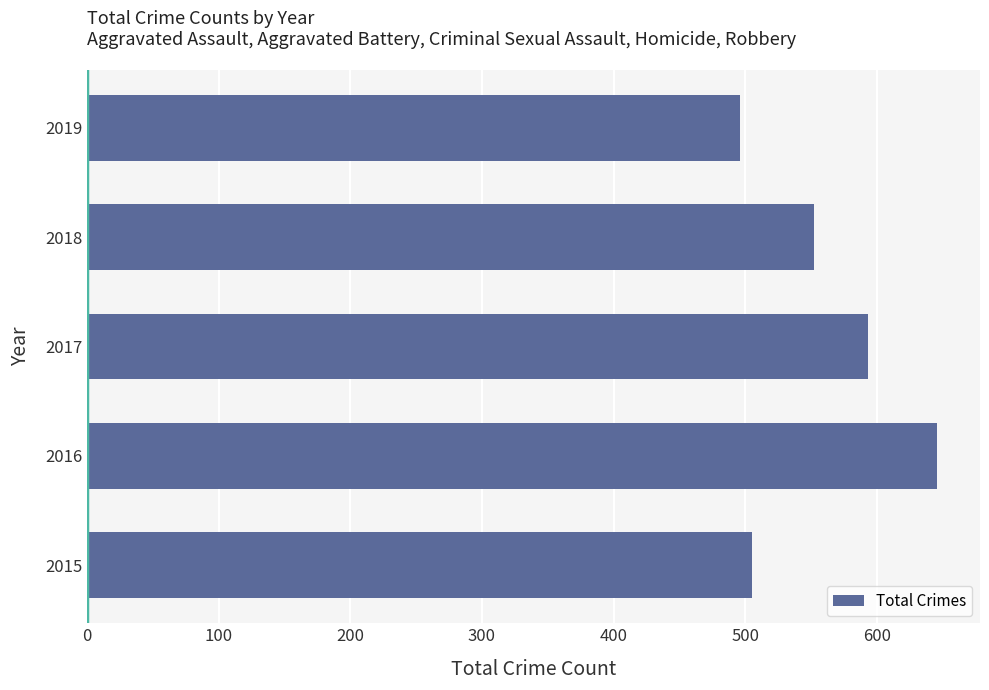

Rank the categories by value from highest to lowest.

2016, 2017, 2018, 2015, 2019